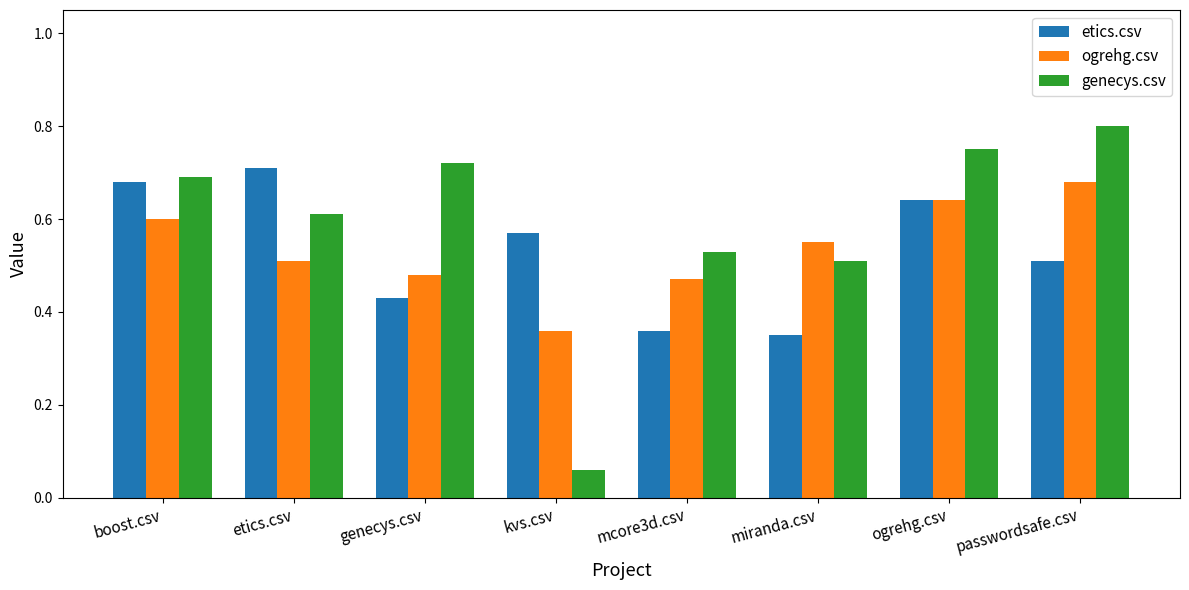

What is the total value across all series at passwordsafe.csv?

2.0